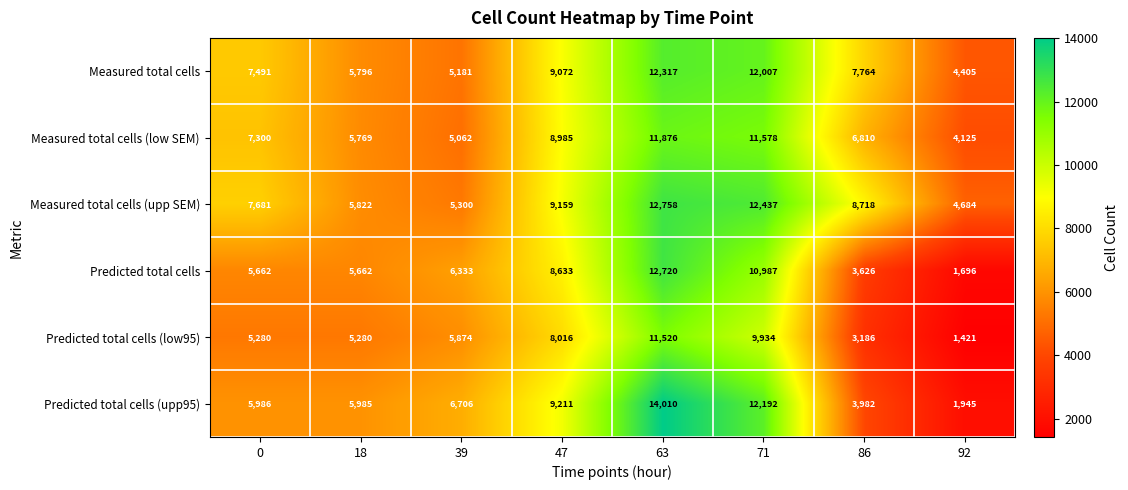

What is the difference between the Predicted total cells (upp95) values at 39 and 92?

4761